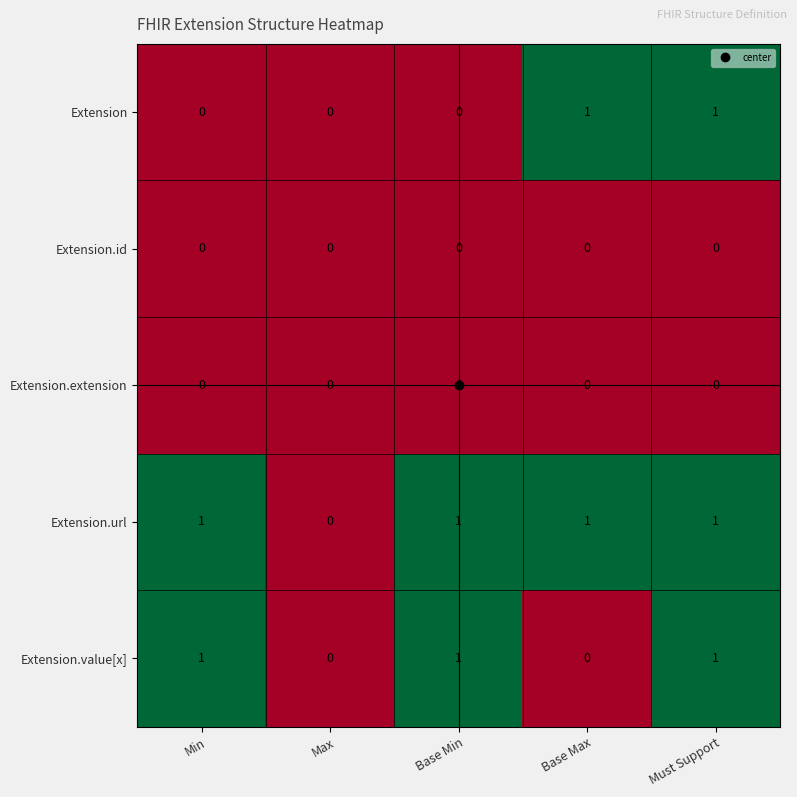

What is the total value across all series at Base Min?

2